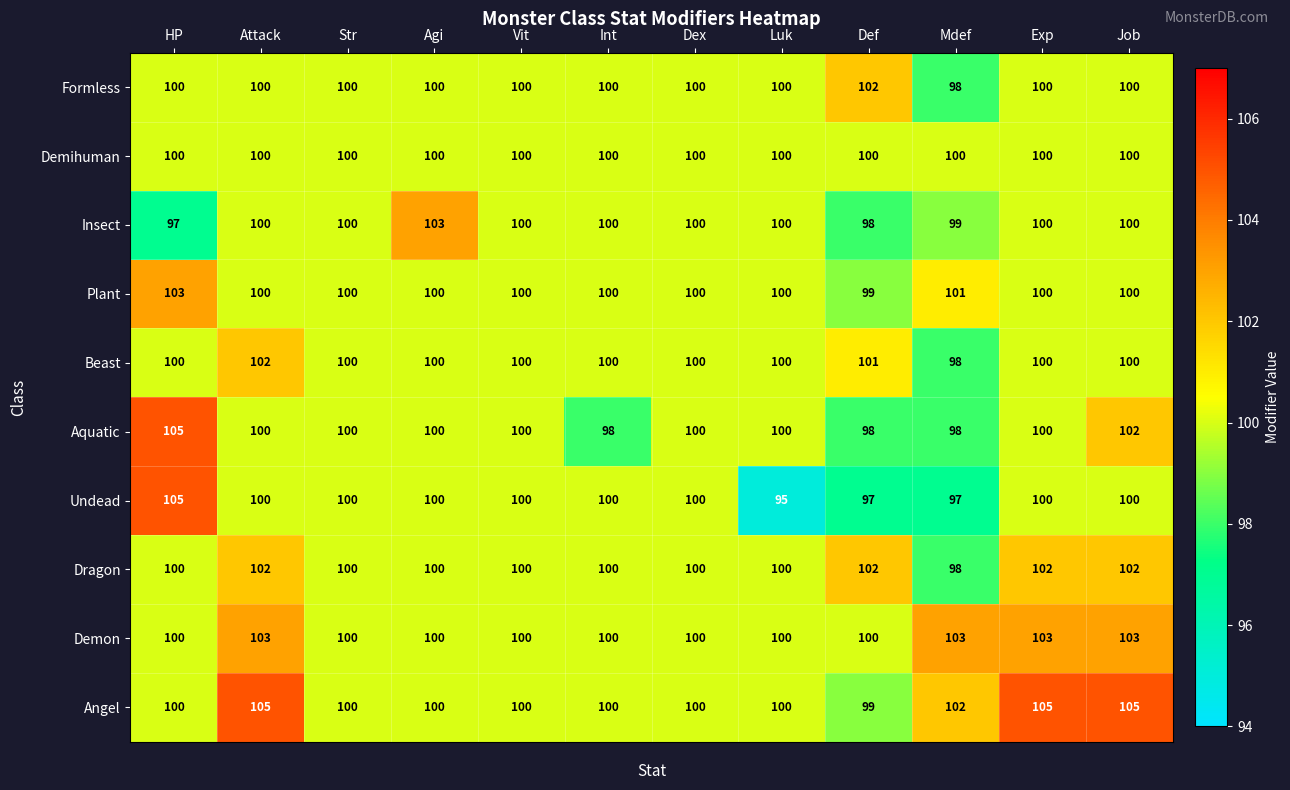

Is it true that Angel equals 154 at Int?

False